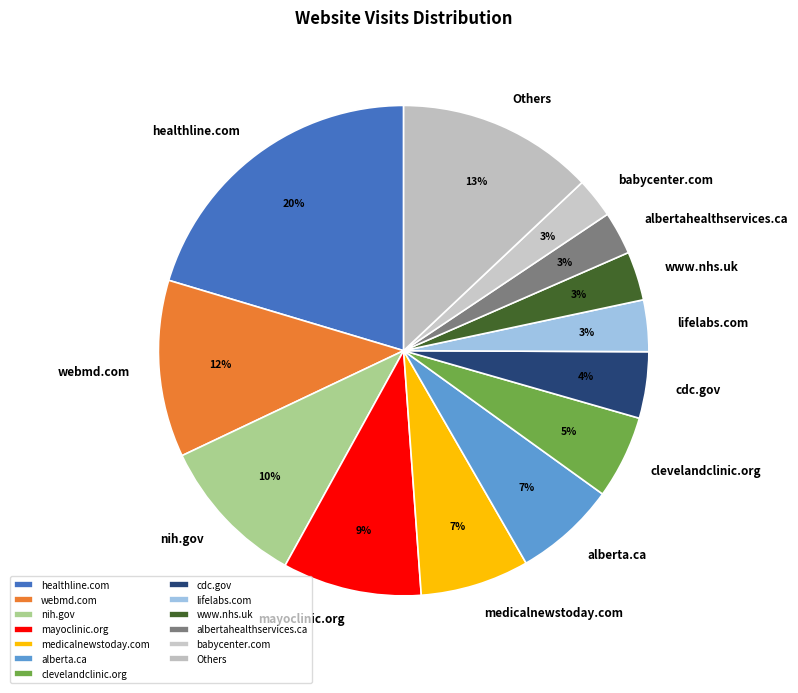

Is the sum of lifelabs.com and www.nhs.uk greater than half?

No